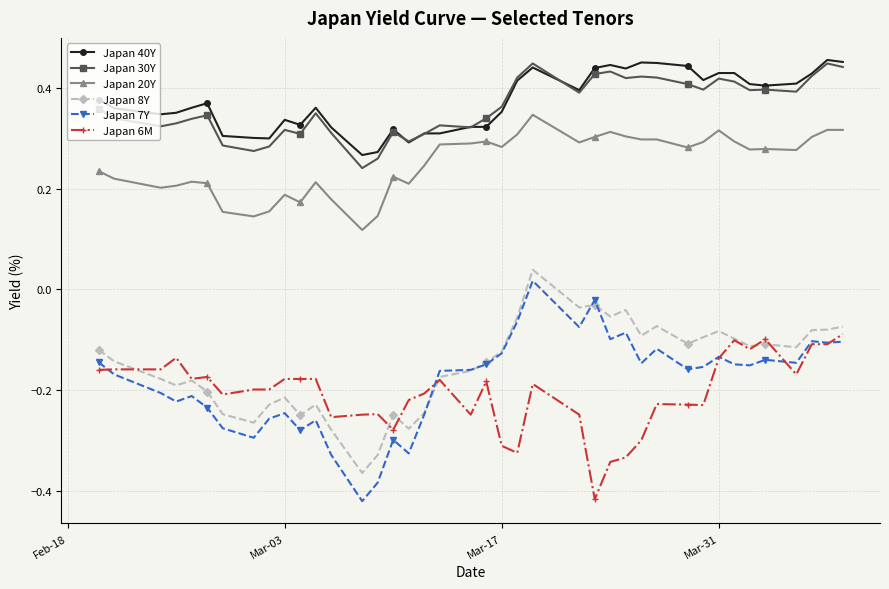

What are all the series names shown in the legend?

Japan 40Y, Japan 30Y, Japan 20Y, Japan 8Y, Japan 7Y, Japan 6M